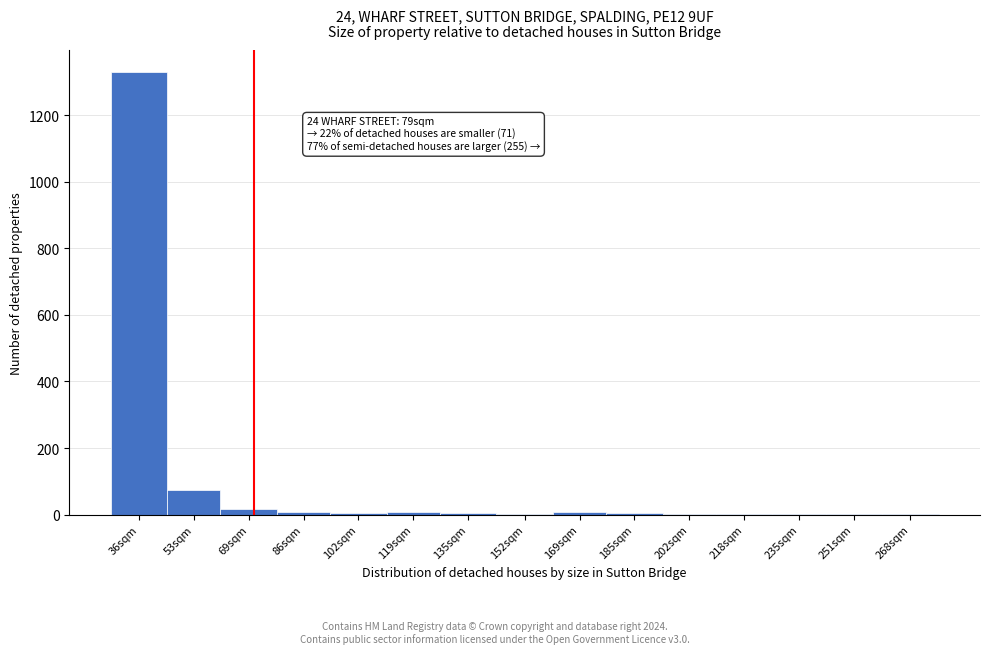

Which label corresponds to the largest value in the chart?

36sqm